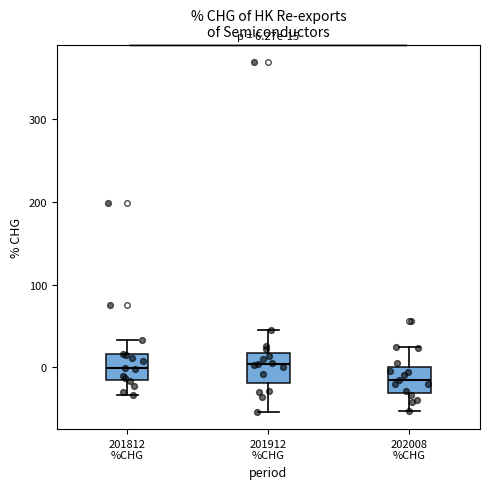

Which box has the lowest median line?

202008 %CHG